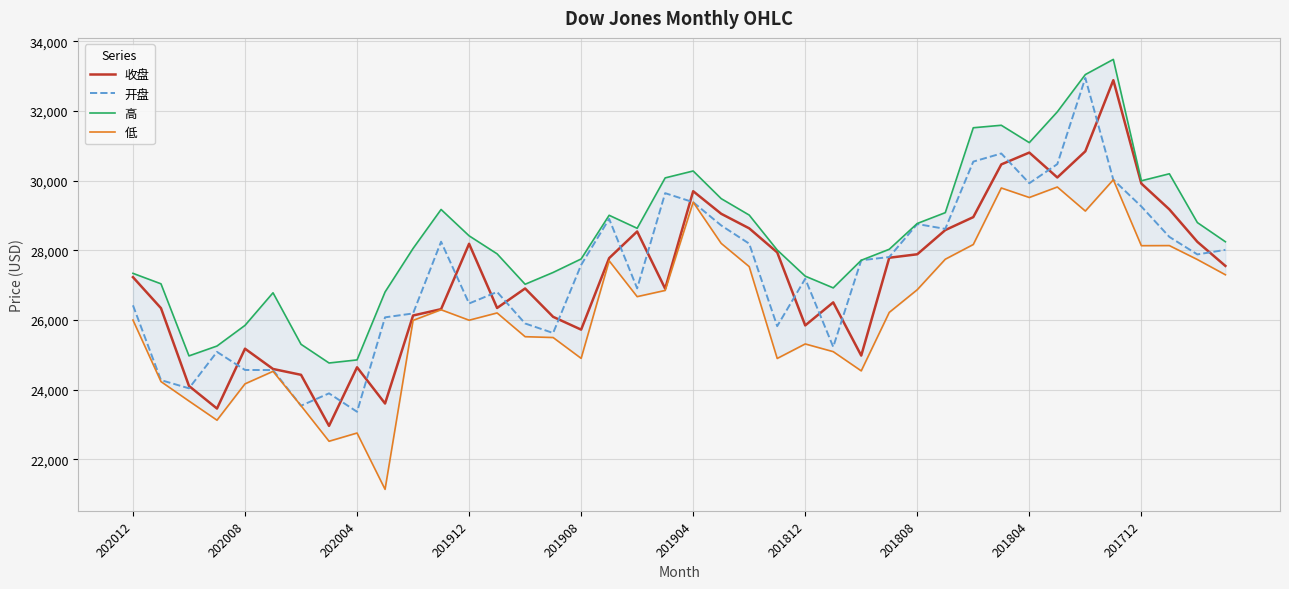

What is the maximum value for 开盘?

32950.3